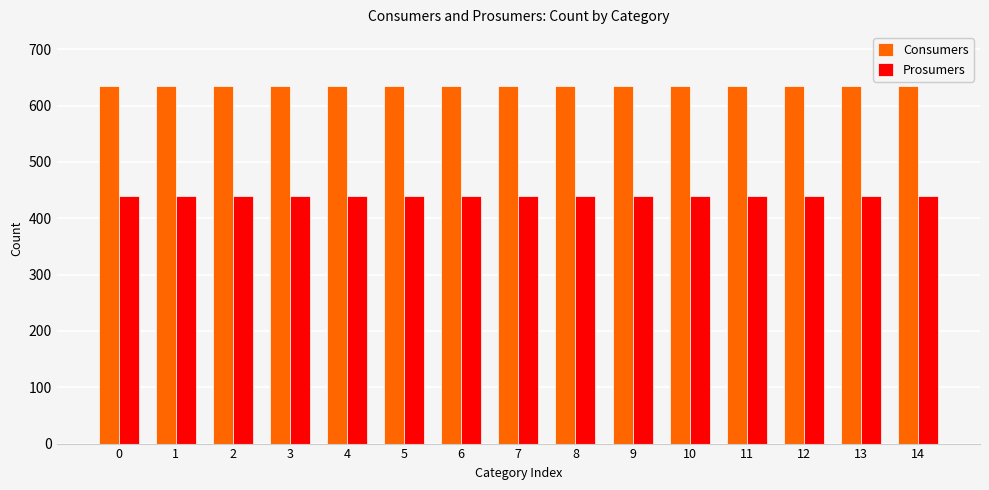

Is the value of Prosumers at 3 greater than the value of Consumers at 1?

No